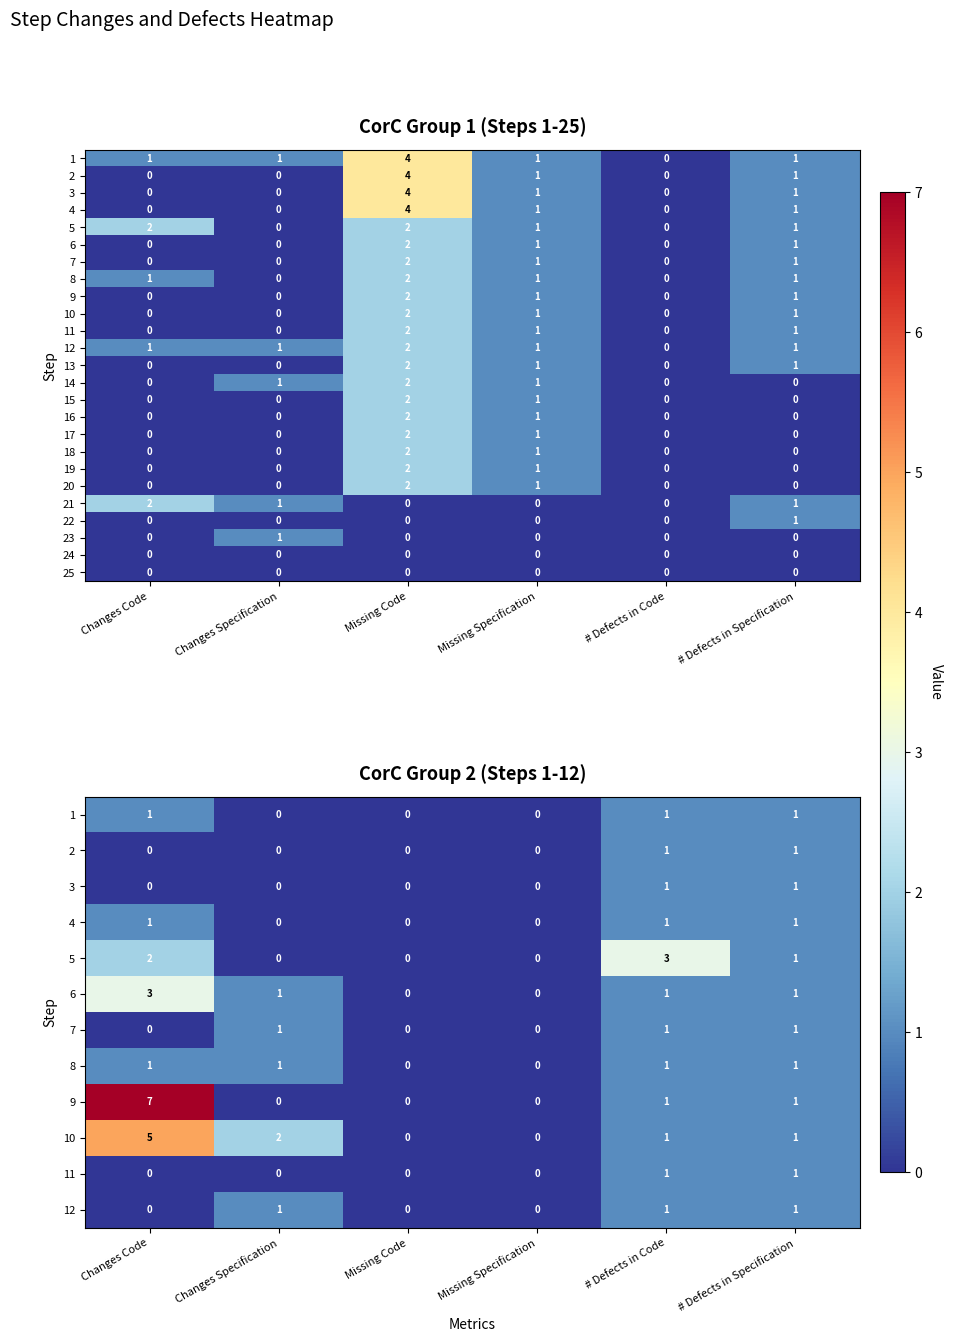

What is the difference between the maximum and minimum values in the 22 series?

1